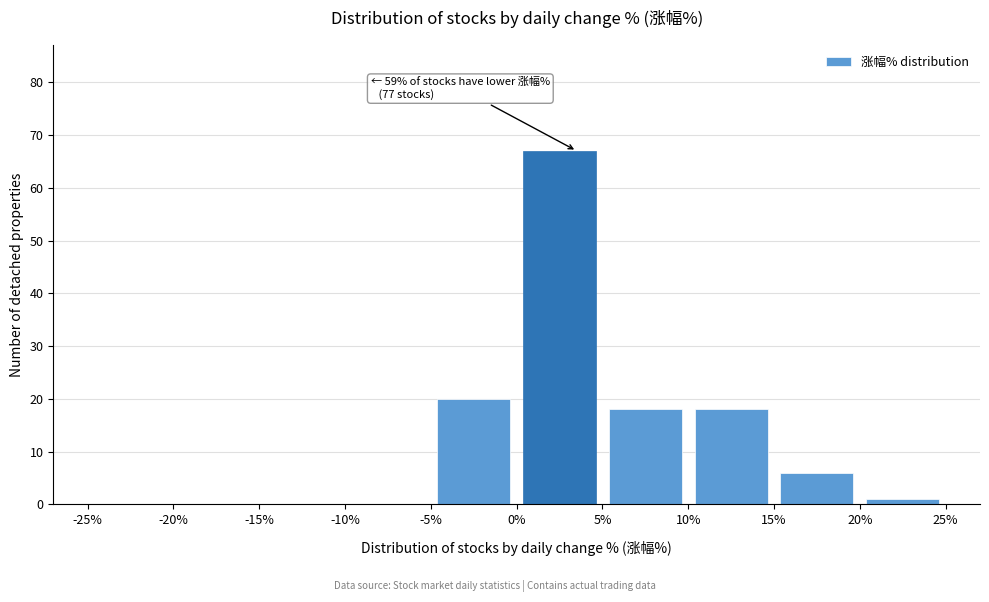

Over which range of the x-axis is the bar tallest?

0% to 5%